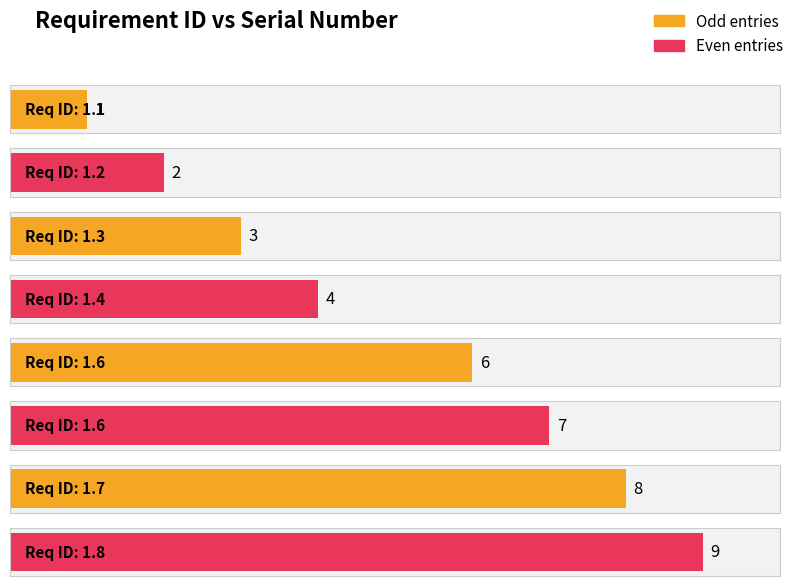

What is the difference between the maximum and minimum values?

8